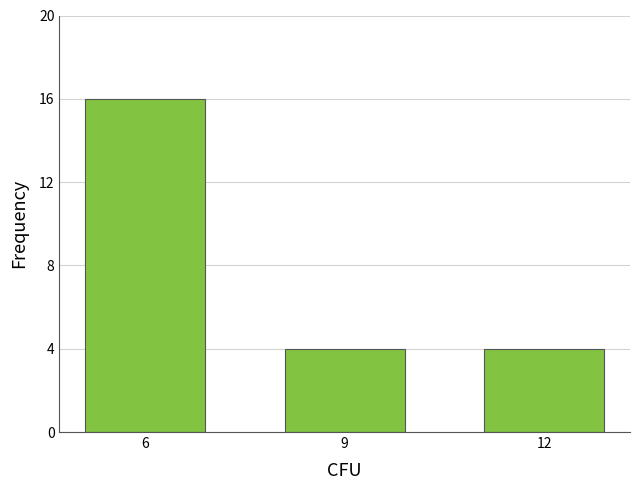

Reading left to right, extract all data points from this chart.

16	4	4